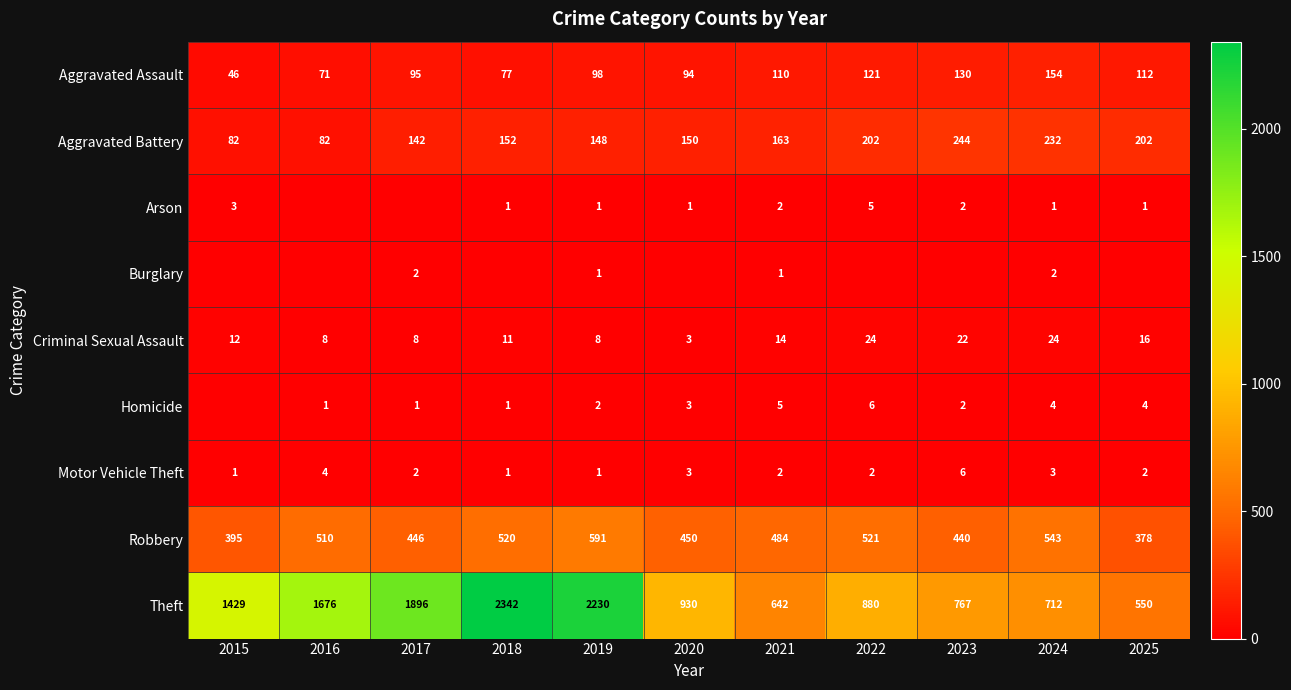

The value of Theft at 2024 is 1104. True or false?

False